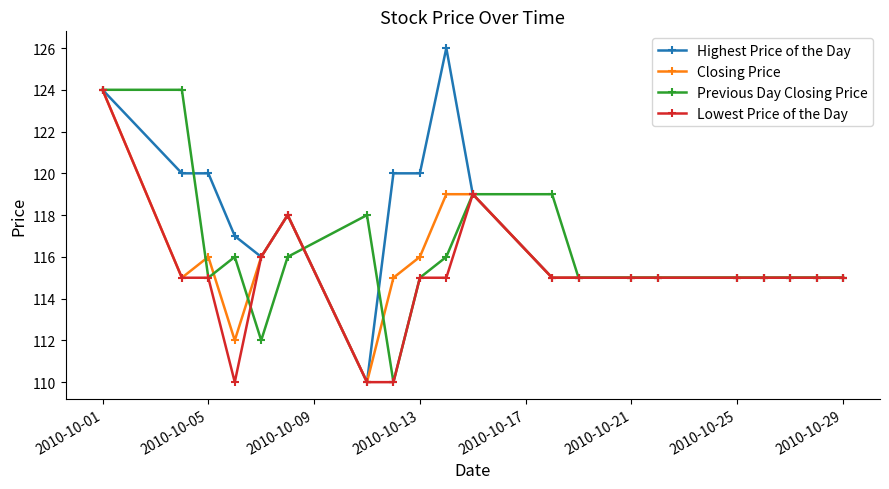

What is the value of the Lowest Price of the Day point at the 6th from the left?

118